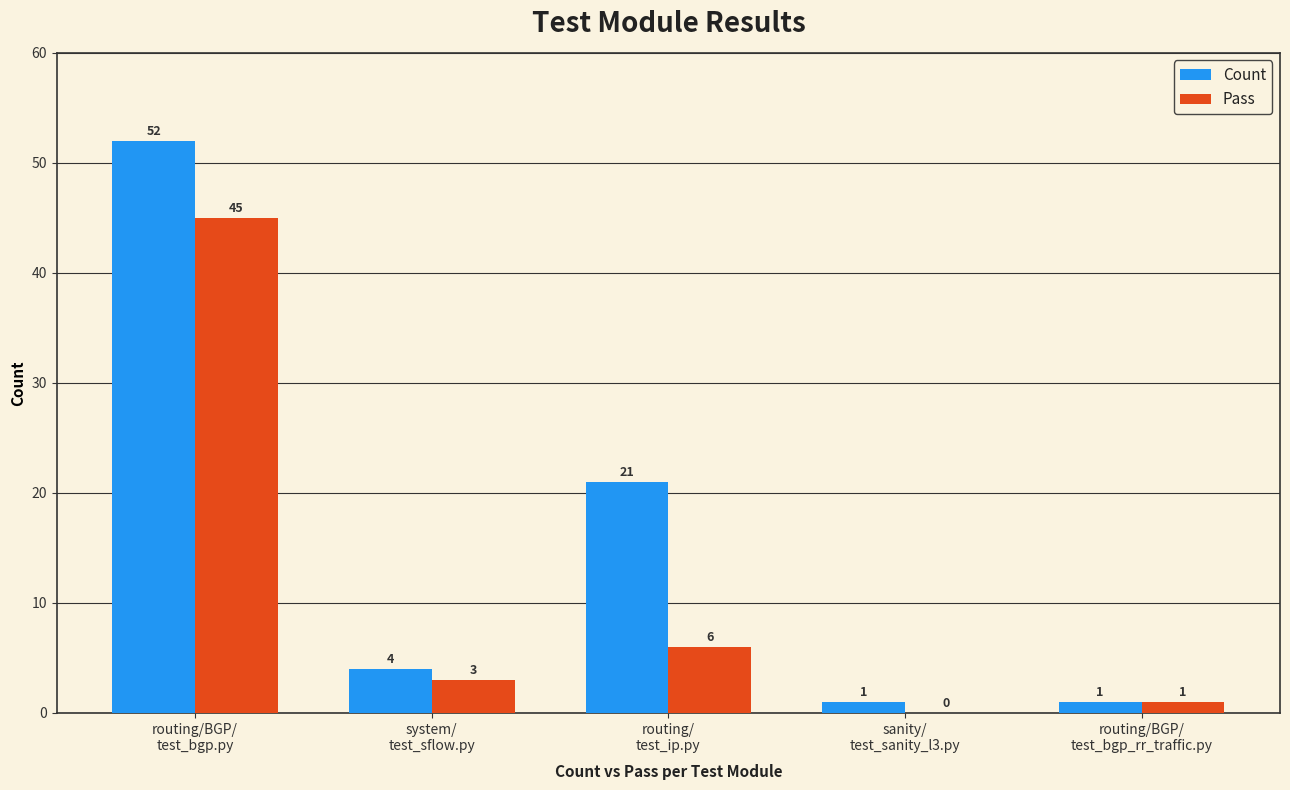

What is the highest value of the Pass series?

45